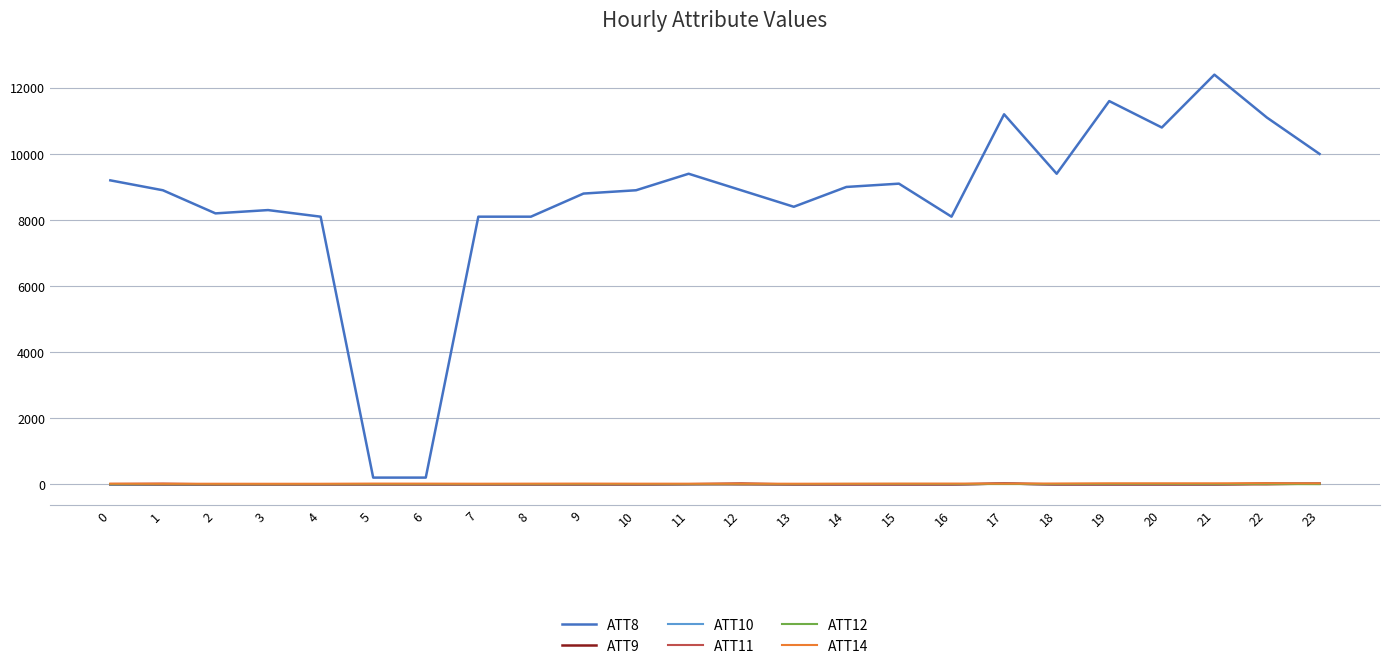

True or false: ATT8 and ATT10 intersect in this chart.

False